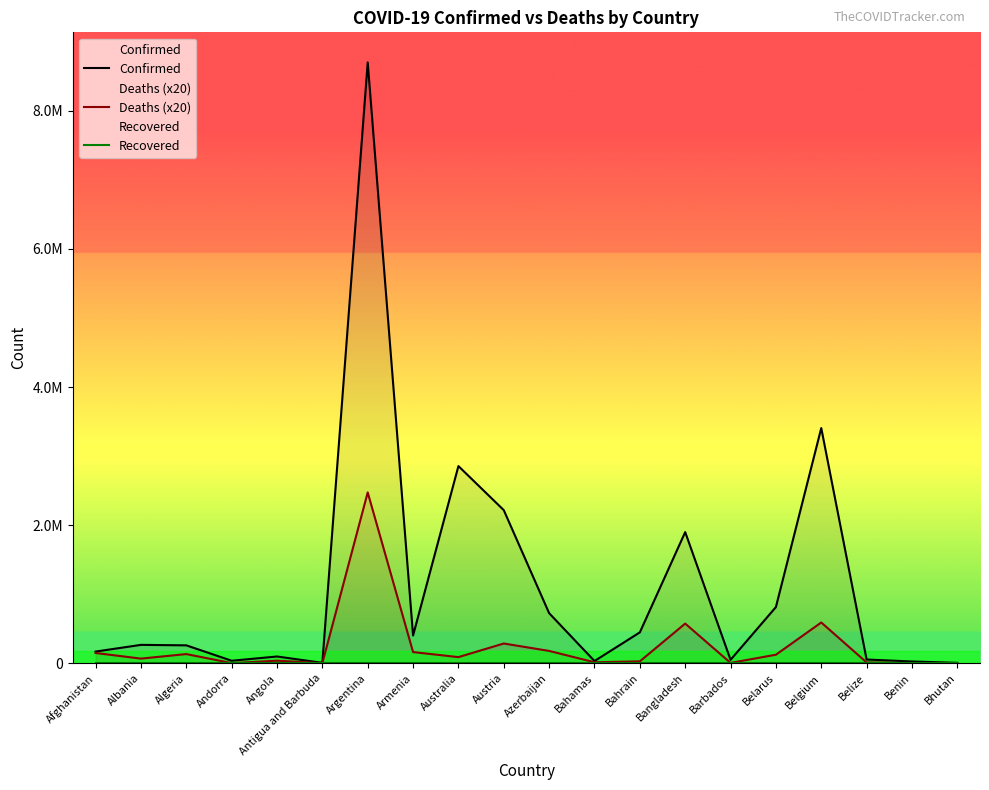

True or false: Confirmed has more than 0 points higher than both neighbors.

True